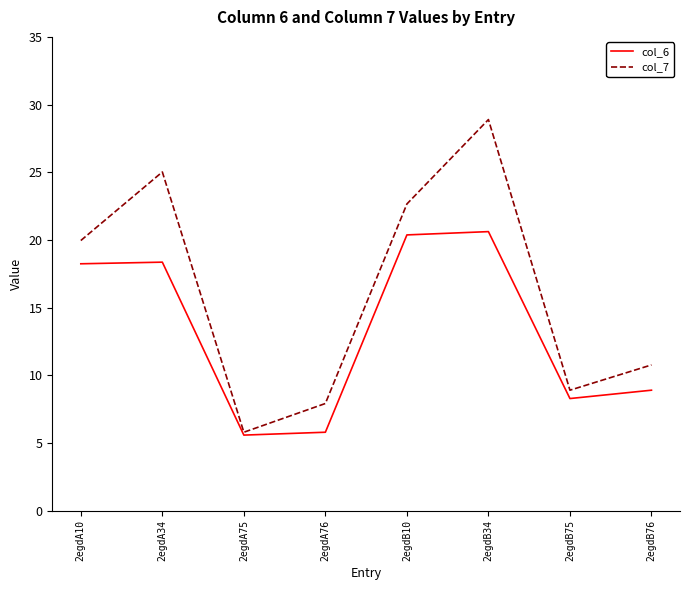

Which series has the largest total across all categories?

col_7